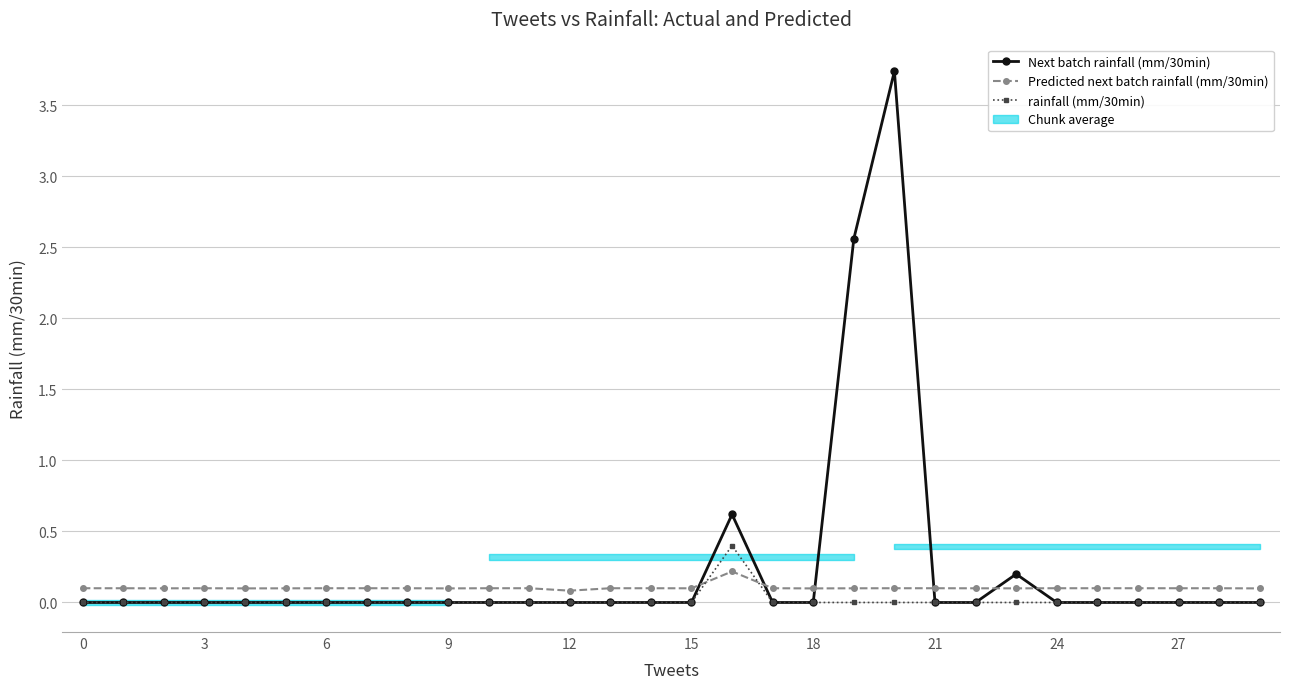

The rainfall (mm/30min) series shows 0.0 at 23. True or false?

True